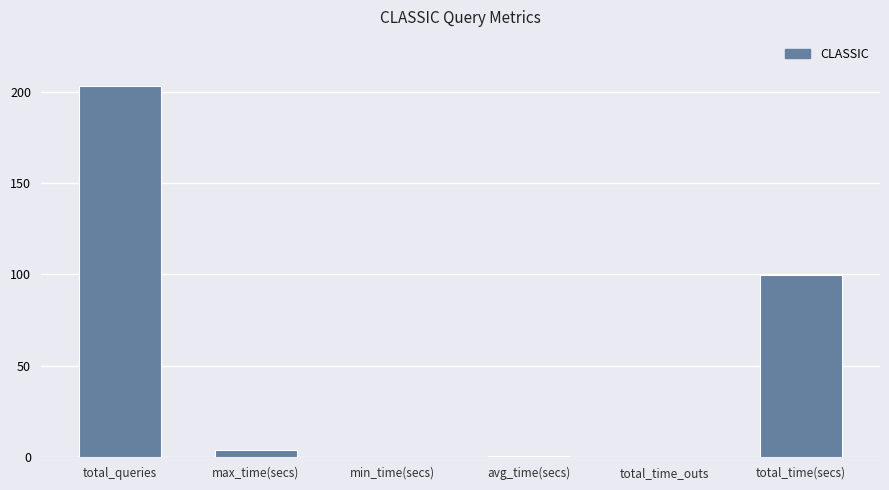

Is it true that the value at total_time(secs) is 99.6?

True